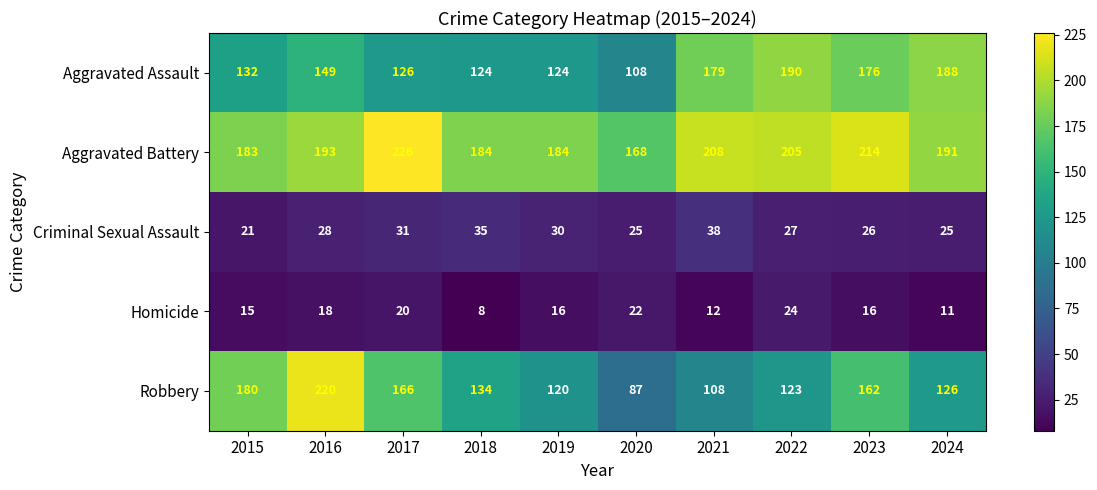

True or false: Robbery has a value of 49 at 2024.

False